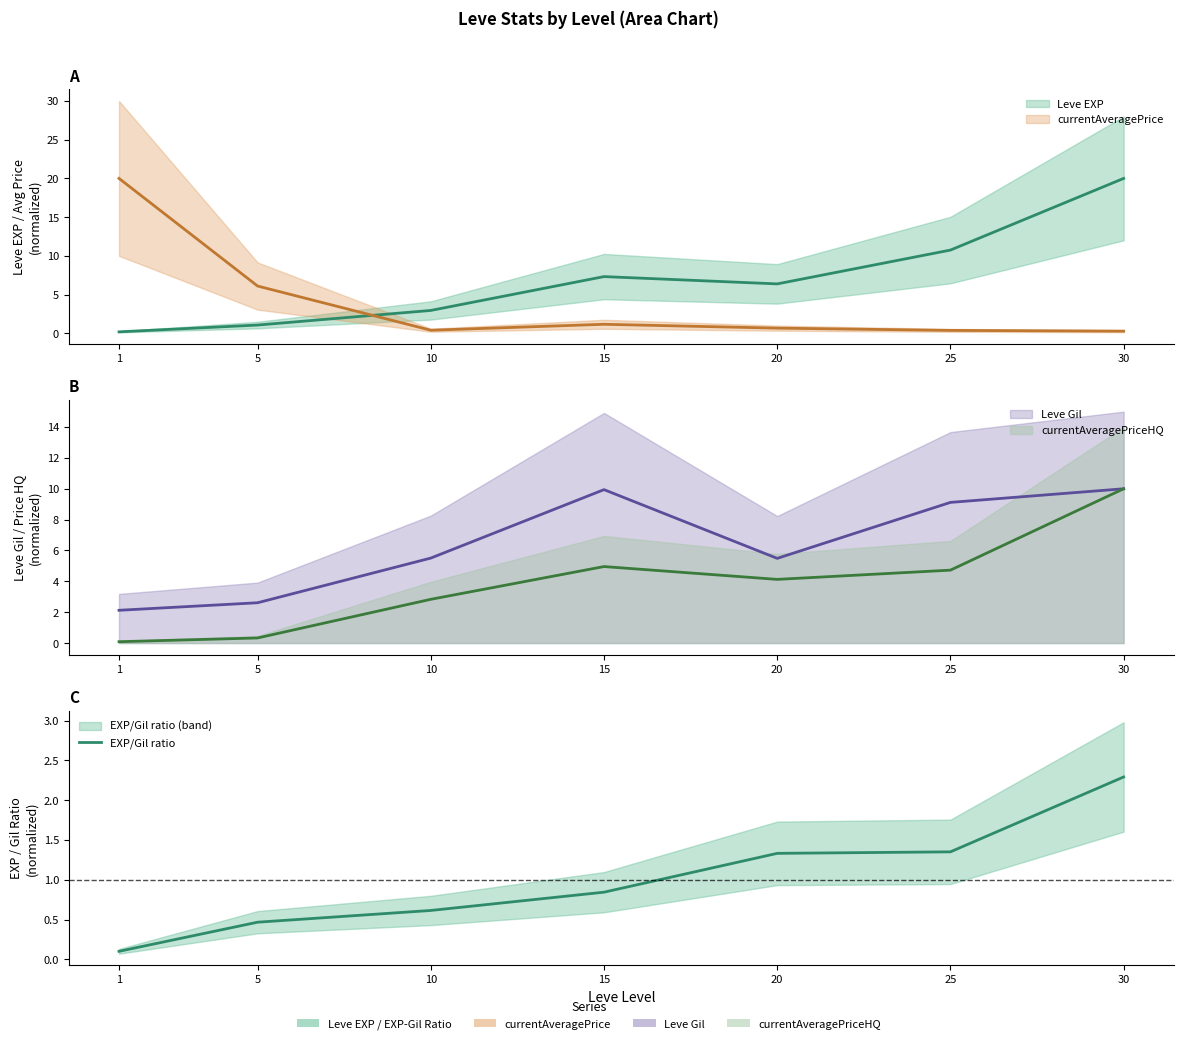

What value does the data have at 30?

2.3